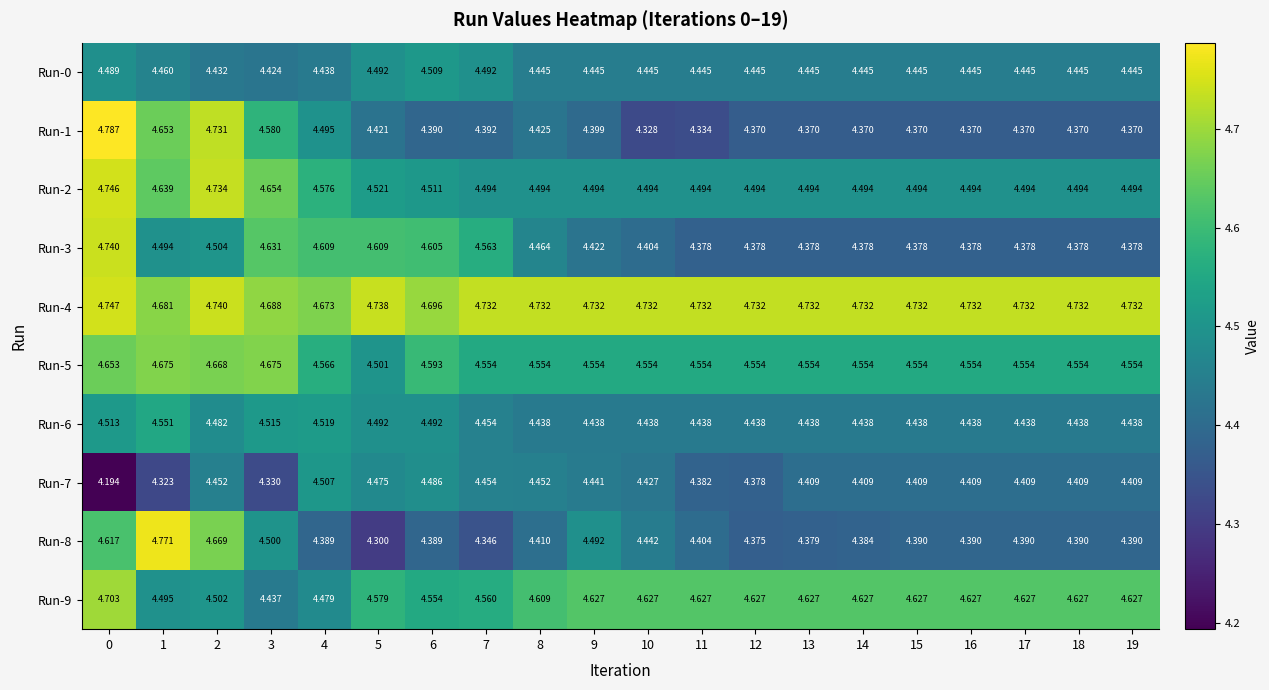

At 1, list the series in order from largest to smallest.

Run-8, Run-4, Run-5, Run-1, Run-2, Run-6, Run-9, Run-3, Run-0, Run-7